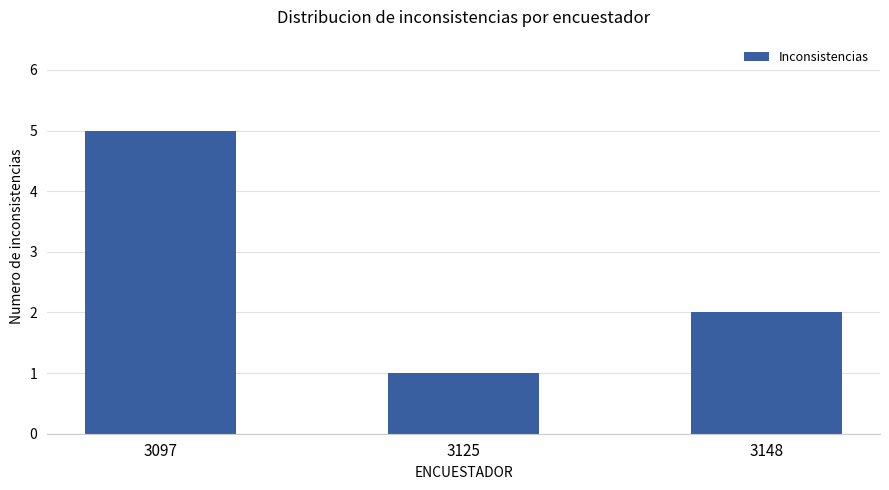

What is the approximate value at 3097?

5